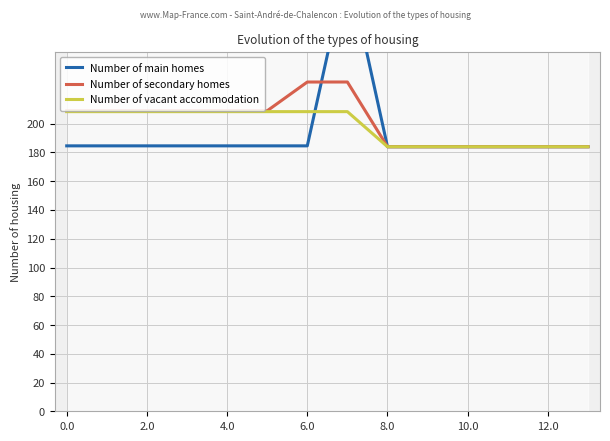

Which series has the widest spread of values?

Number of main homes